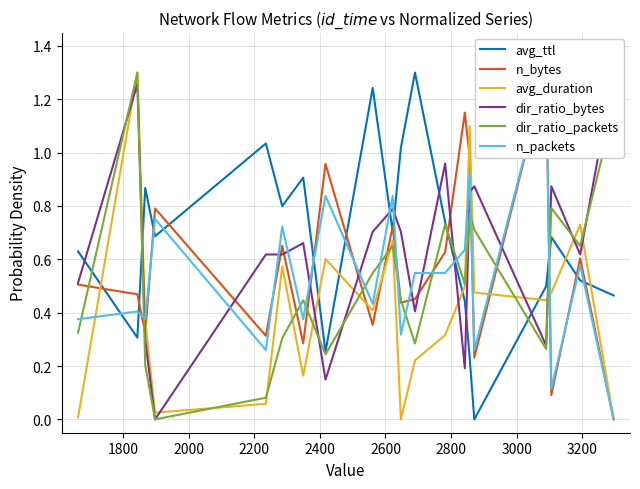

Is this an area chart (filled region under the line)?

No